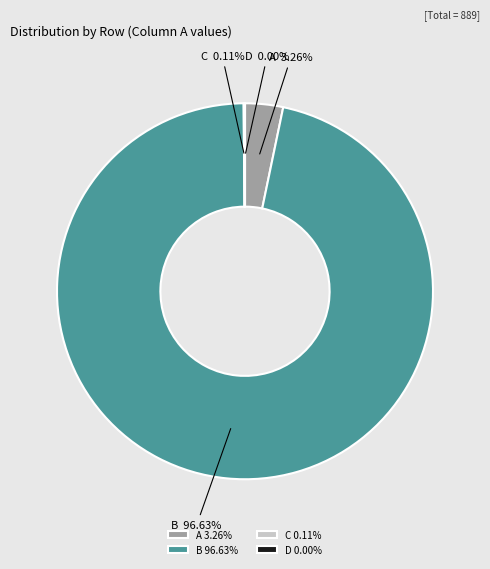

Which has a higher value, D or A?

A